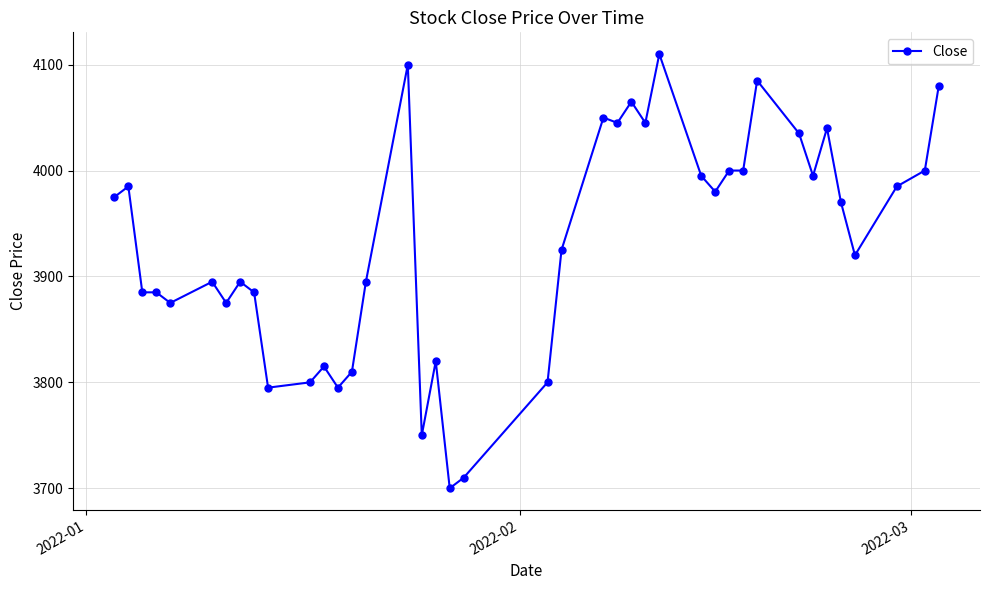

What is the difference between the maximum and minimum values?

410